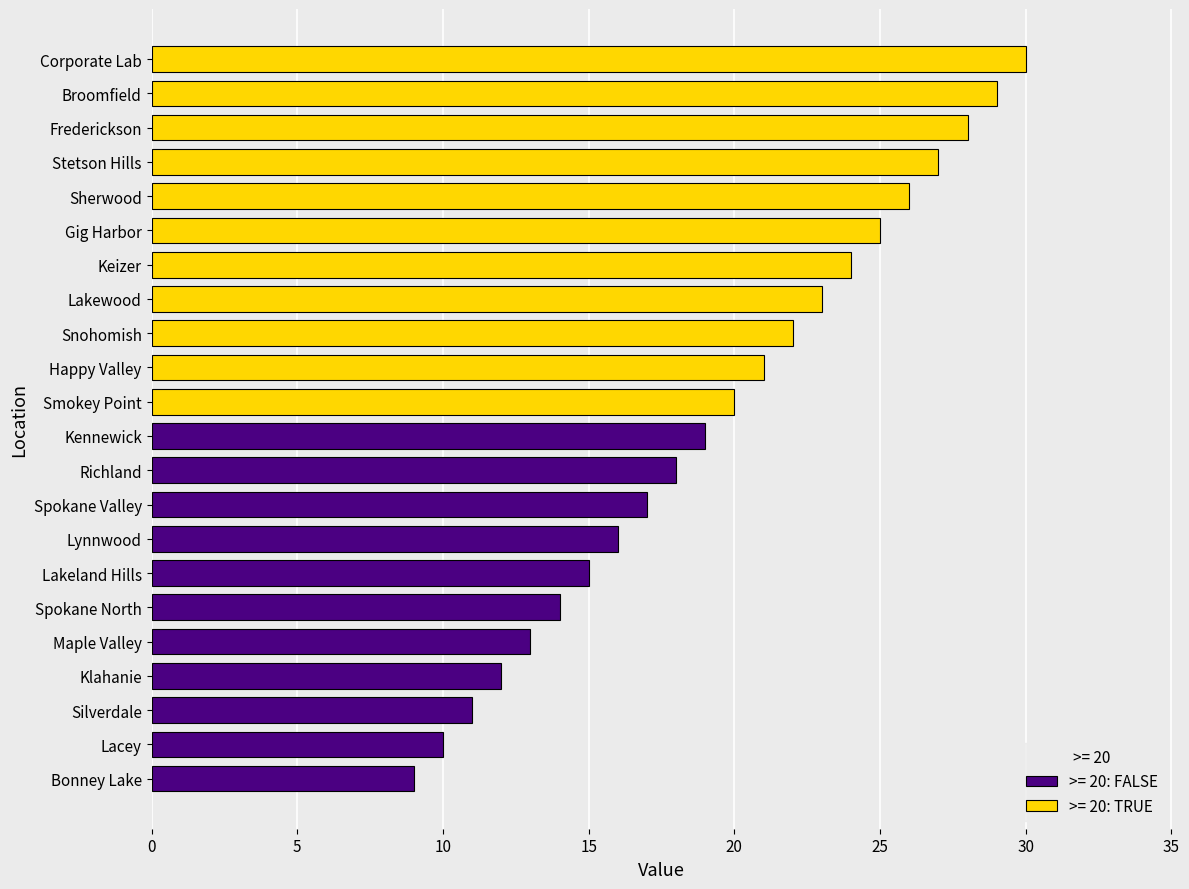

How many distinct data groups are displayed?

1